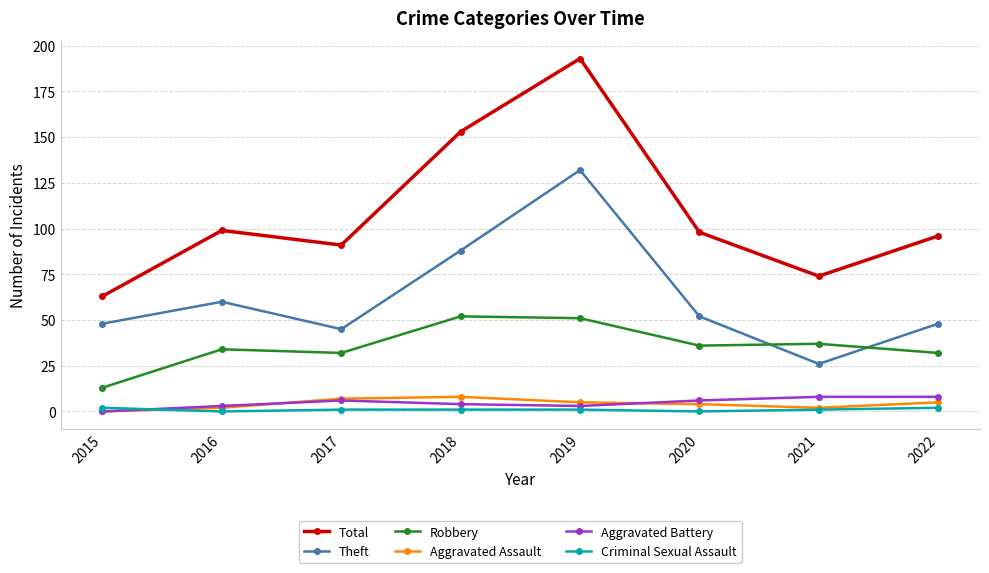

True or false: Total has more than 1 points higher than both neighbors.

True